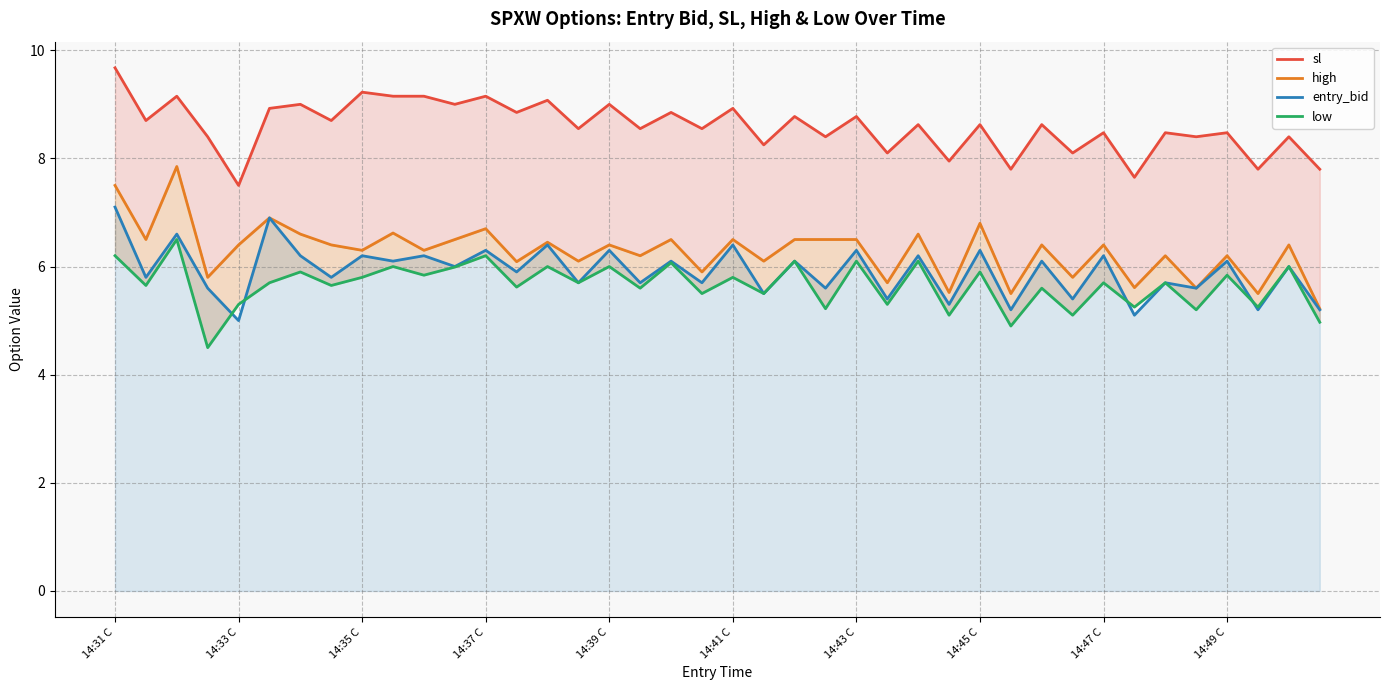

What are all the series names shown in the legend?

sl, high, entry_bid, low